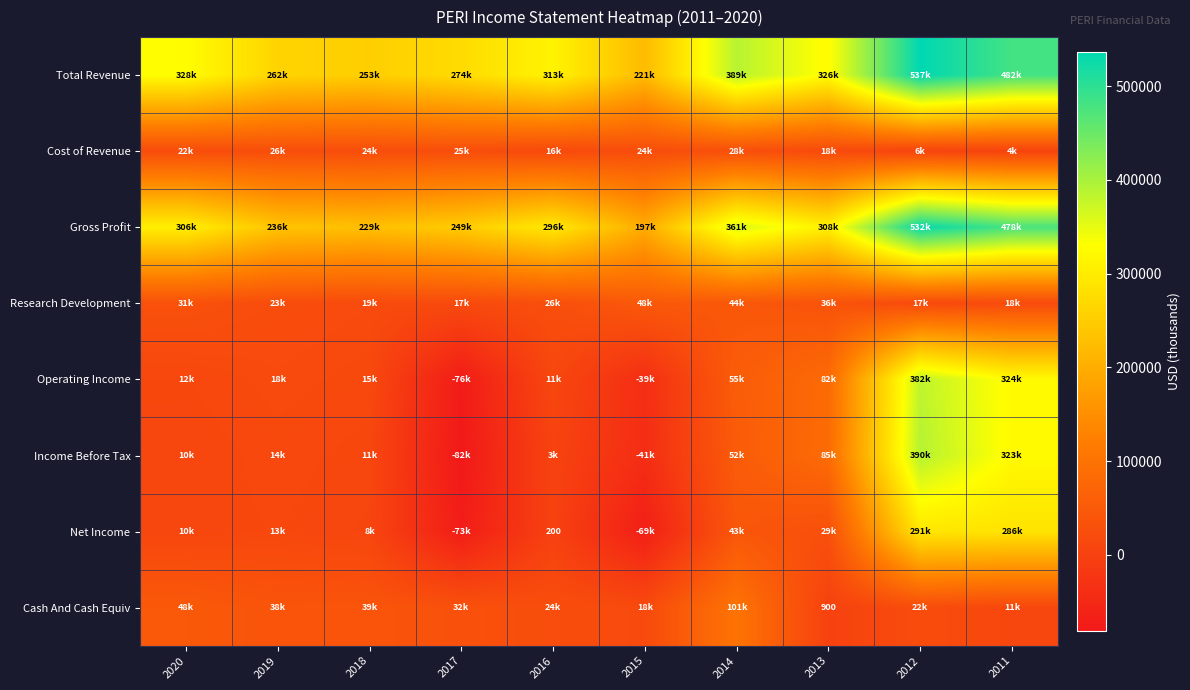

What is the minimum value for Cost of Revenue?

4200